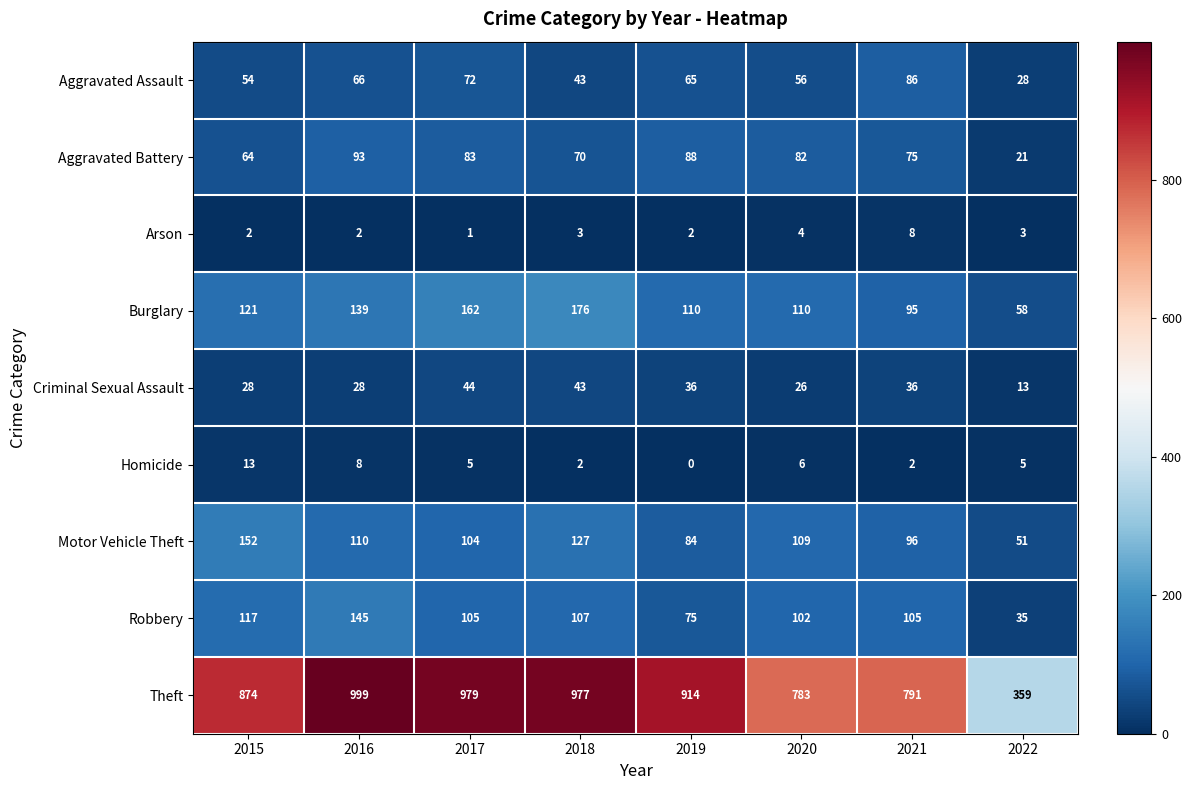

What is the sum of the Homicide values at 2021 and 2017?

7